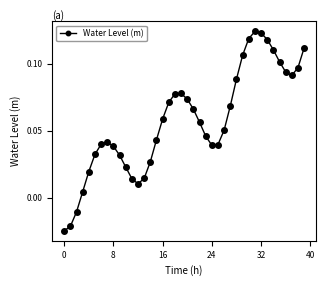

What is the sum of all values?

2.3